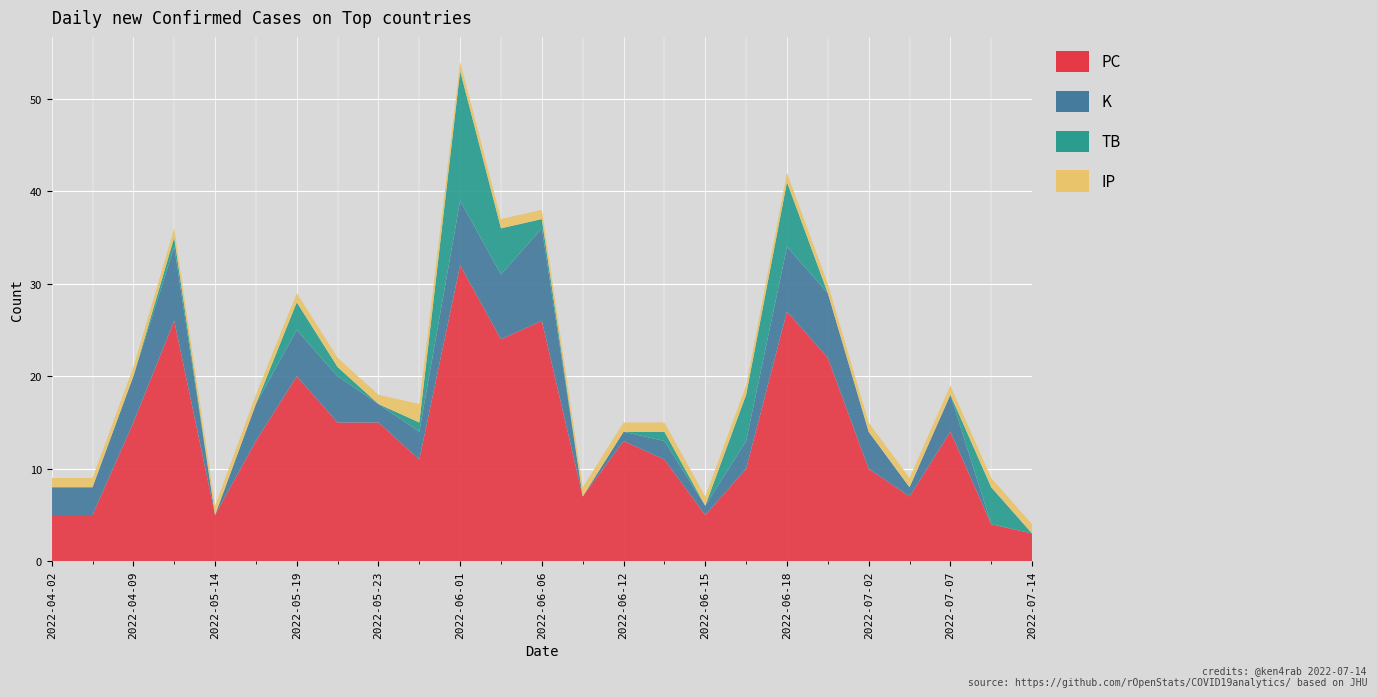

Reading left to right, list all the values displayed in this chart.

PC: 5	5	15	26	5	13	20	15	15	11	32	24	26	7	13	11	5	10	27	22	10	7	14	4	3
K: 3	3	5	8	0	4	5	5	2	3	7	7	10	0	1	2	1	3	7	7	4	1	4	0	0
TB: 0	0	0	1	0	0	3	1	0	1	14	5	1	0	0	1	0	5	7	0	0	0	0	4	0
IP: 1	1	1	1	1	1	1	1	1	2	1	1	1	1	1	1	1	1	1	1	1	1	1	1	1